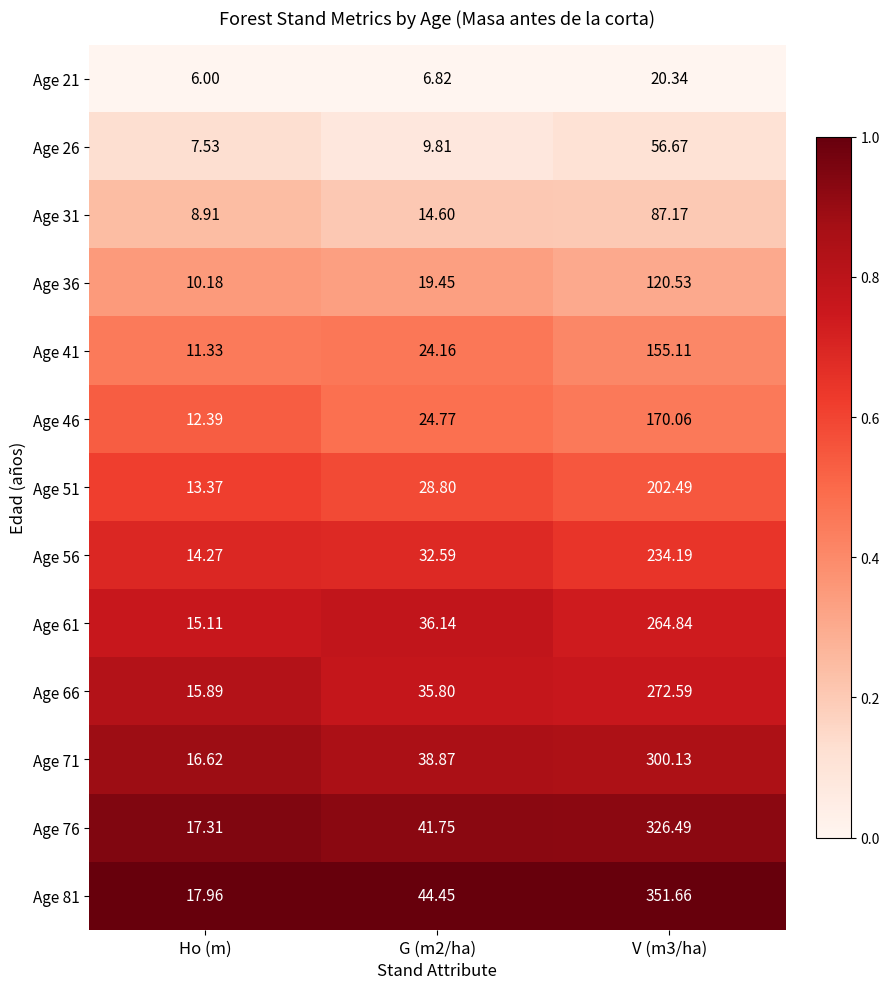

Is the value of Age 36 at G (m2/ha) greater than the value of Age 26 at Ho (m)?

Yes